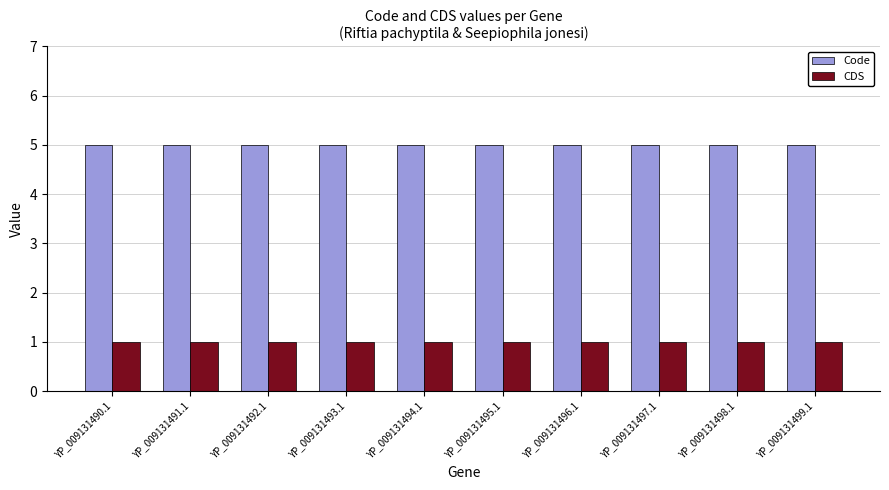

Reading left to right, extract all data points from this chart.

Code: YP_009131490.1=5	YP_009131491.1=5	YP_009131492.1=5	YP_009131493.1=5	YP_009131494.1=5	YP_009131495.1=5	YP_009131496.1=5	YP_009131497.1=5	YP_009131498.1=5	YP_009131499.1=5
CDS: YP_009131490.1=1	YP_009131491.1=1	YP_009131492.1=1	YP_009131493.1=1	YP_009131494.1=1	YP_009131495.1=1	YP_009131496.1=1	YP_009131497.1=1	YP_009131498.1=1	YP_009131499.1=1